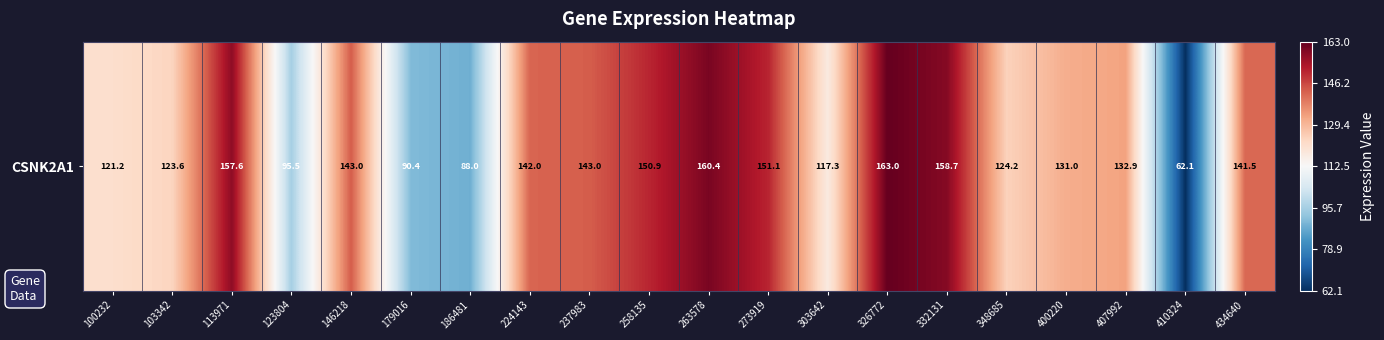

Rank the categories by value from highest to lowest.

326772, 263578, 332131, 113971, 273919, 258135, 146218, 237983, 224143, 434640, 407992, 400220, 348685, 103342, 100232, 303642, 123804, 179016, 186481, 410324